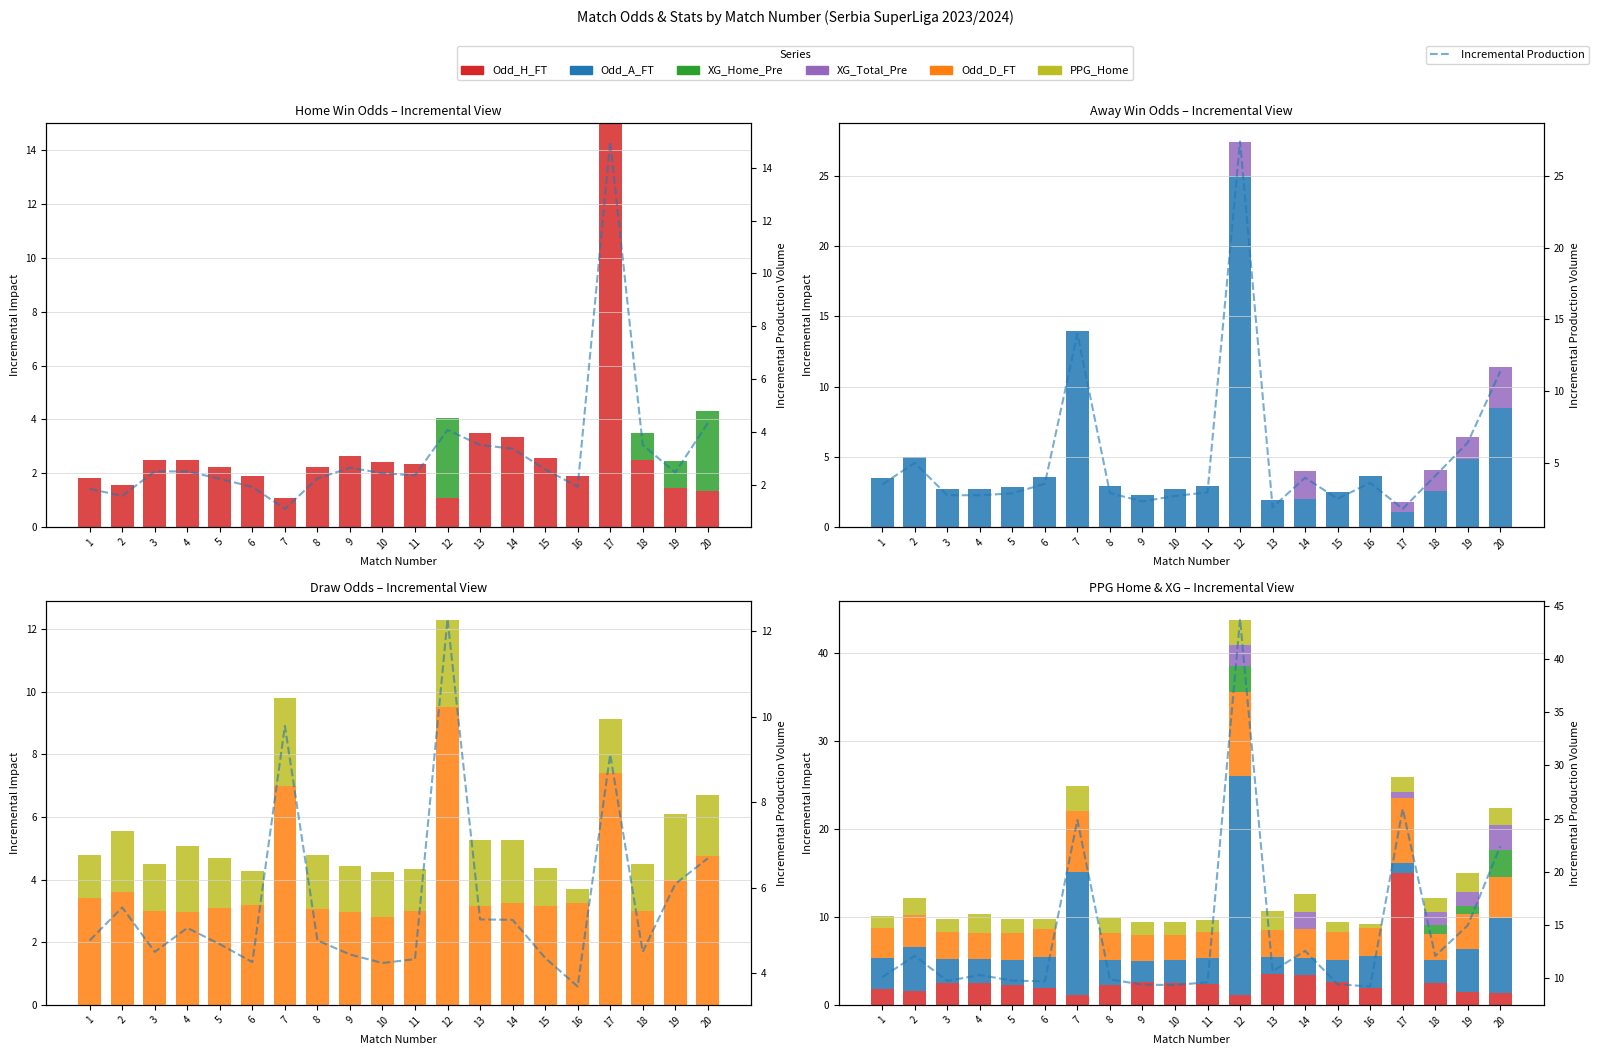

Is it true that Odd_A_FT equals 41.5 at 12?

False